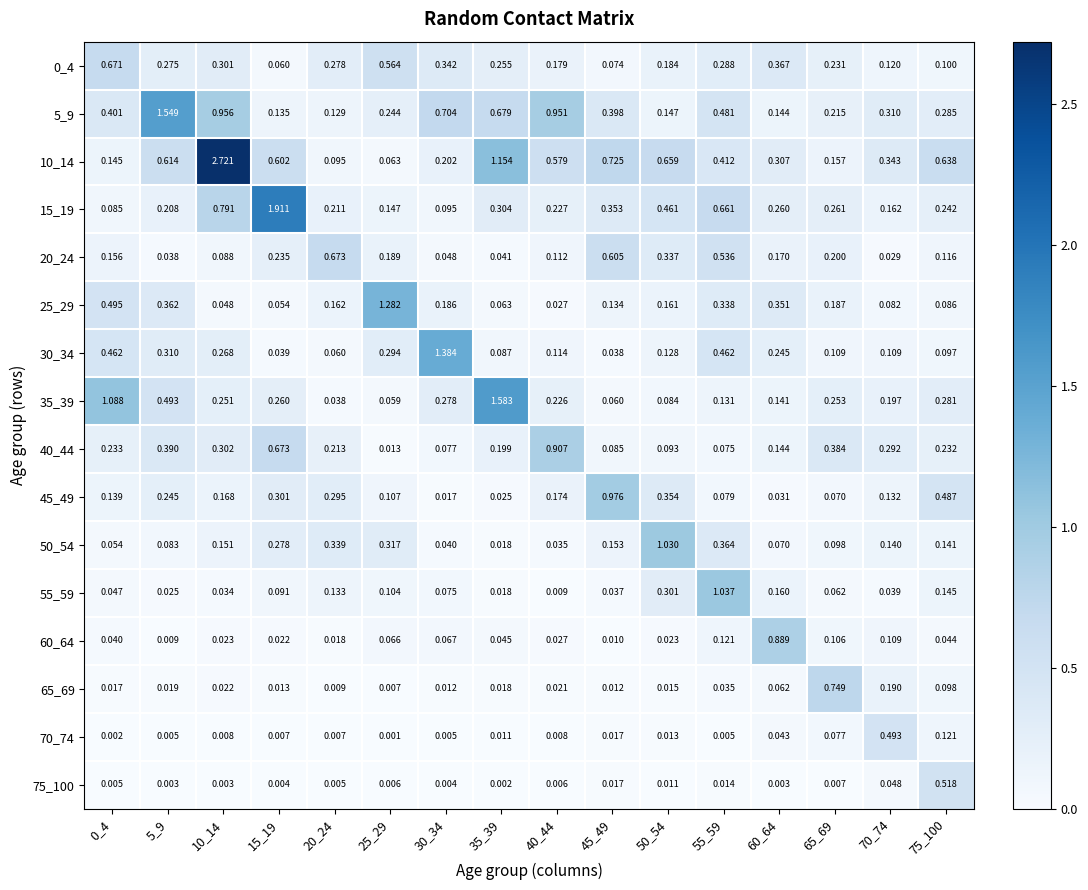

Count the number of categories in the chart.

16